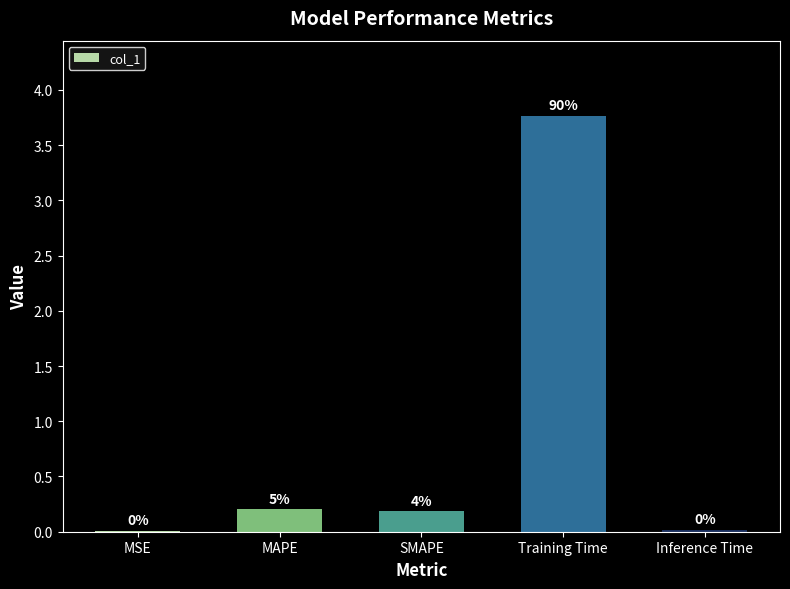

Are the bars horizontal?

No